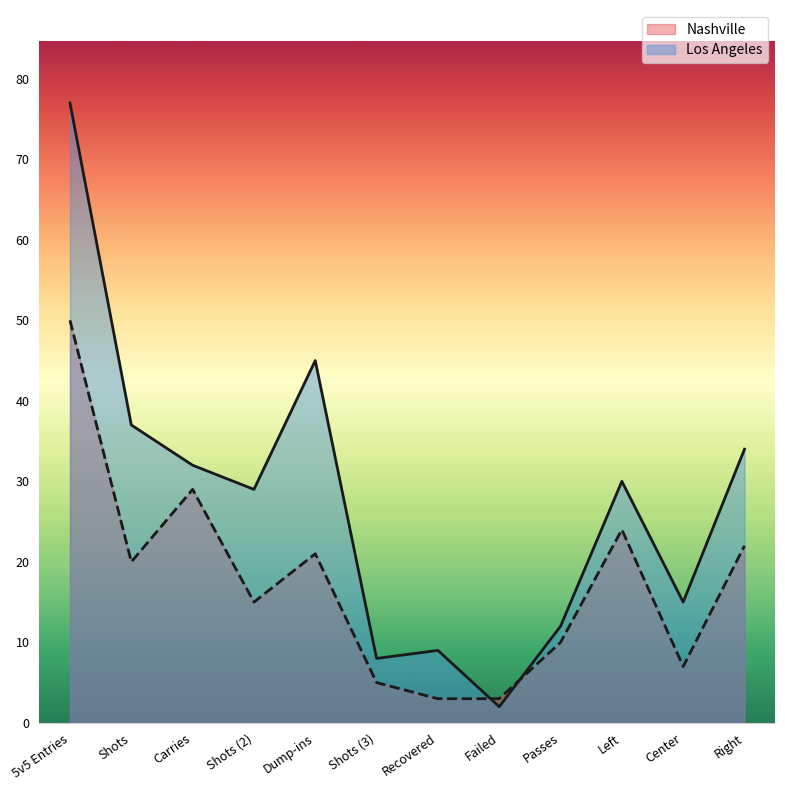

Does the chart display data point markers on the line(s)?

No